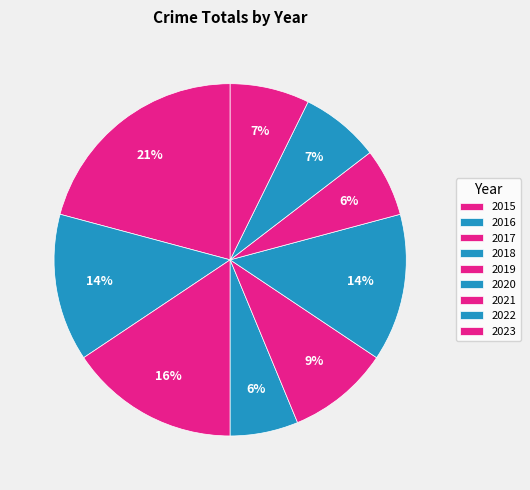

To the nearest percent, what portion does 2023 represent?

7%